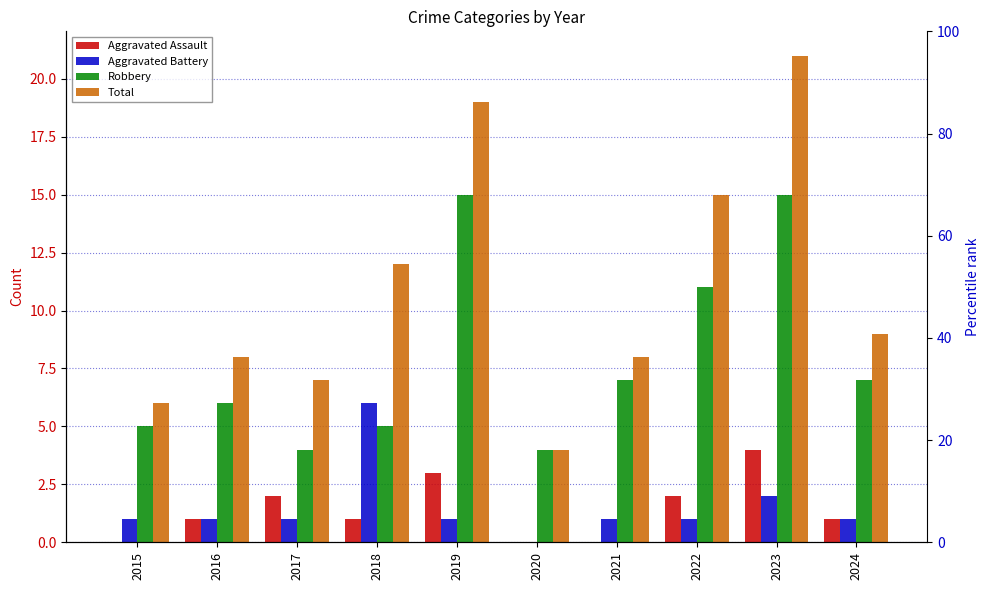

What is the approximate value of Aggravated Assault at 2024?

1